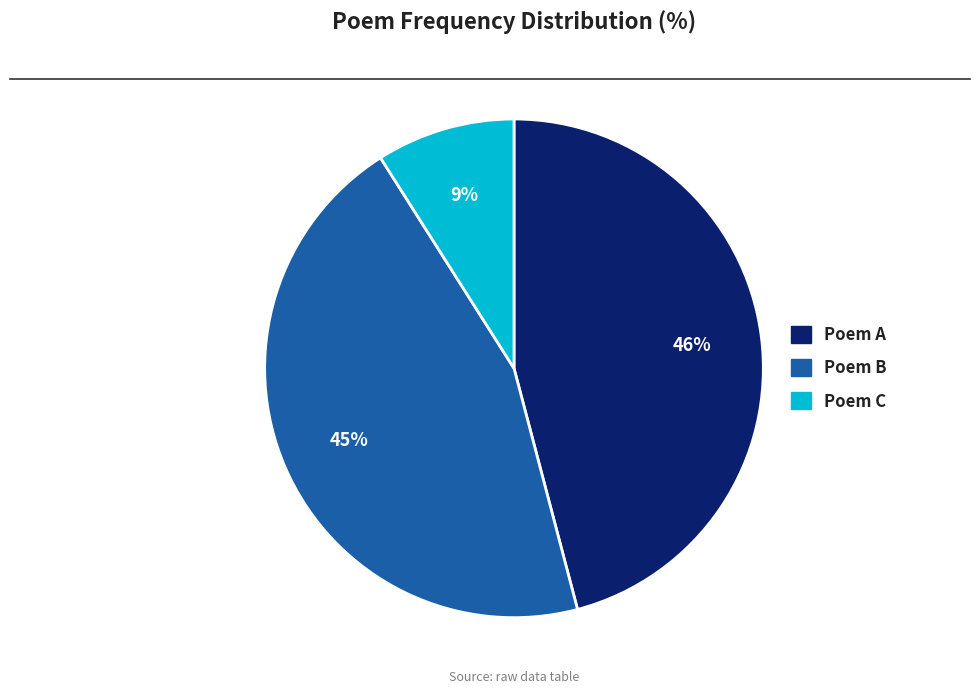

How many slices are in this pie chart?

3